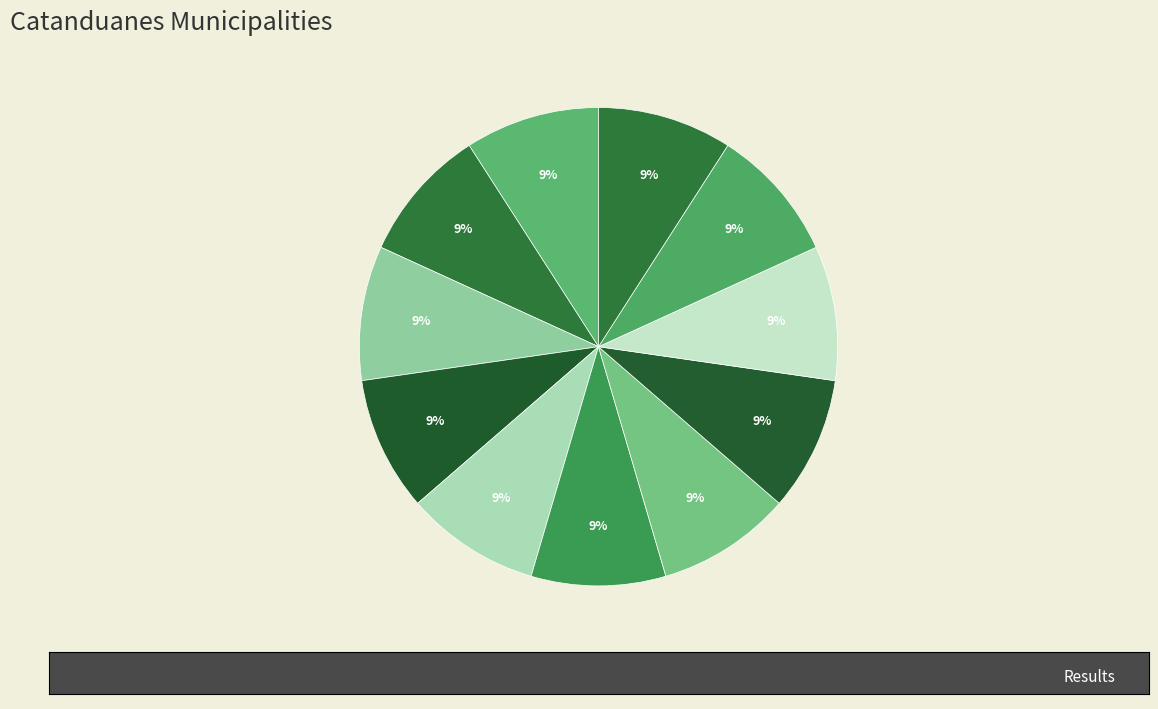

Combined, do Bato and San Andres account for over 50%?

No